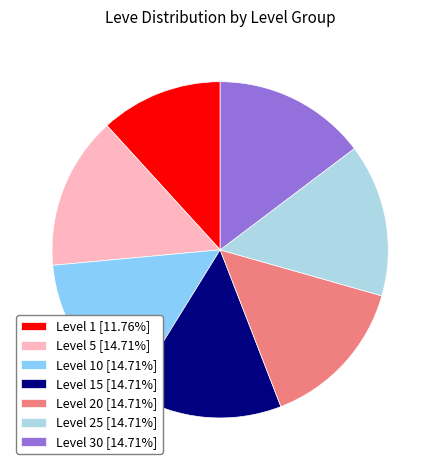

Is Level 20 [14.71%] the majority of the pie?

No